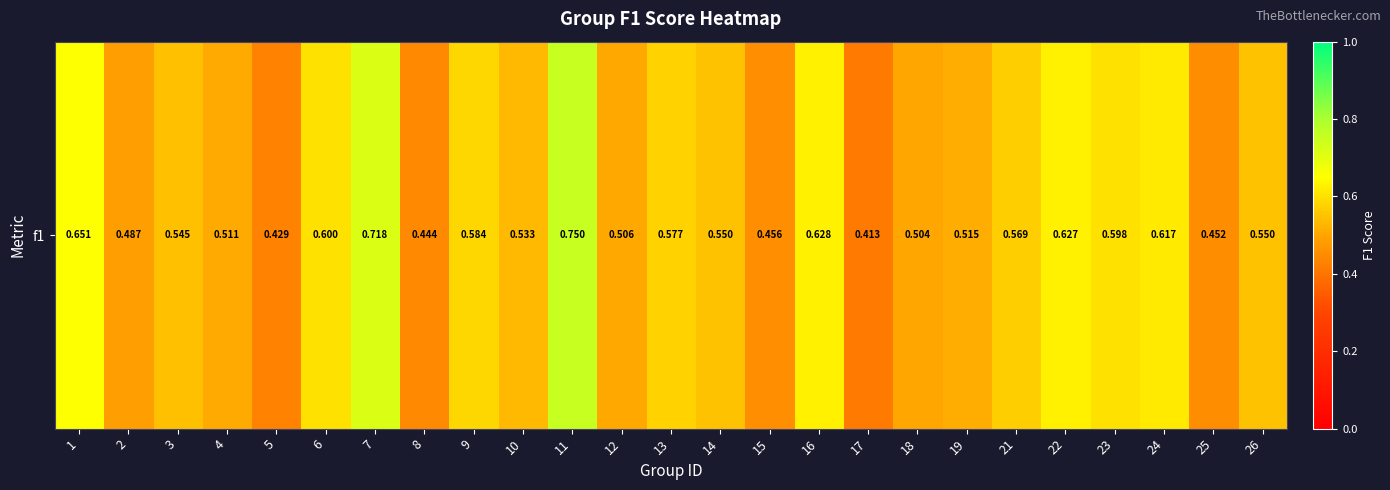

Count the values in the range 0 to 1.

25